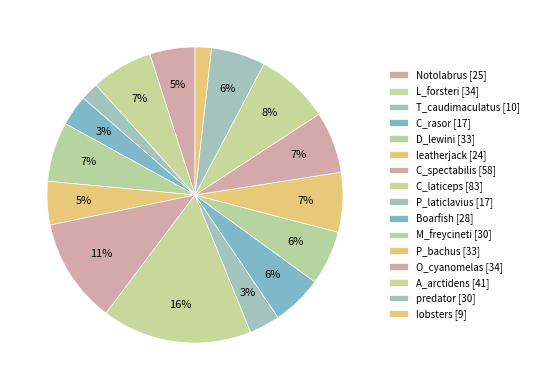

What is the largest slice in the pie chart?

C_laticeps